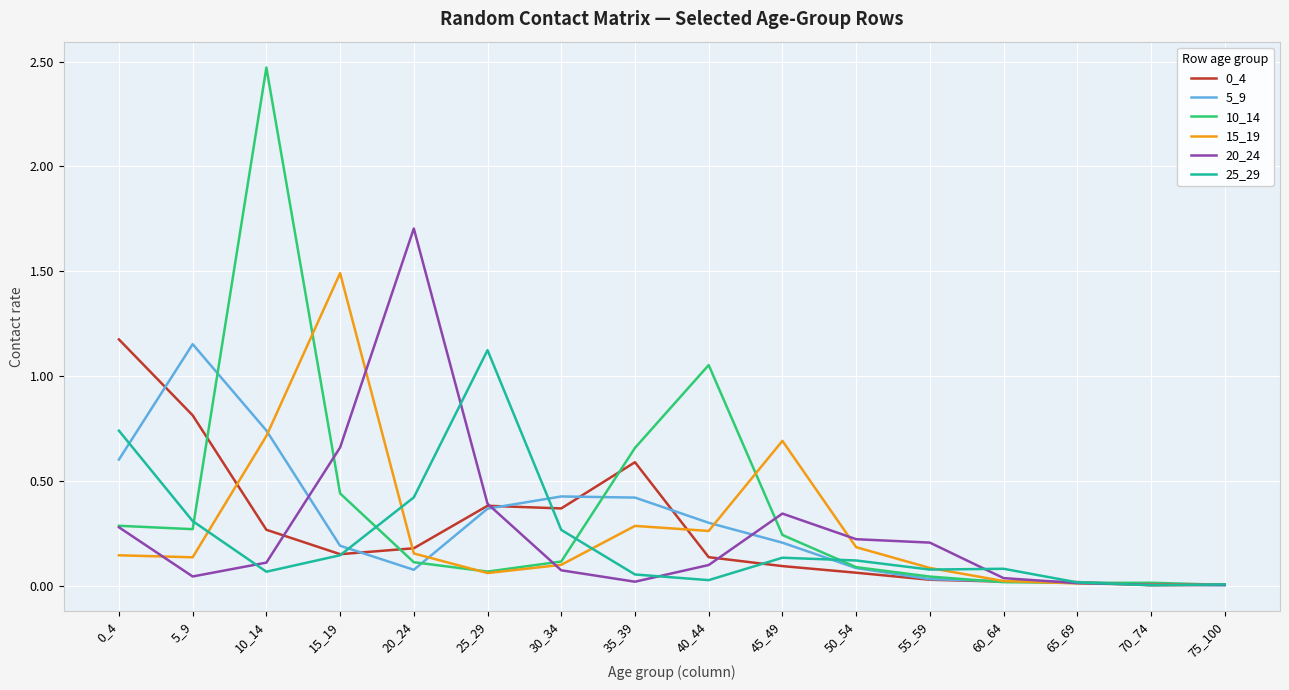

True or false: 25_29 has a value of 0.7 at 0_4.

True